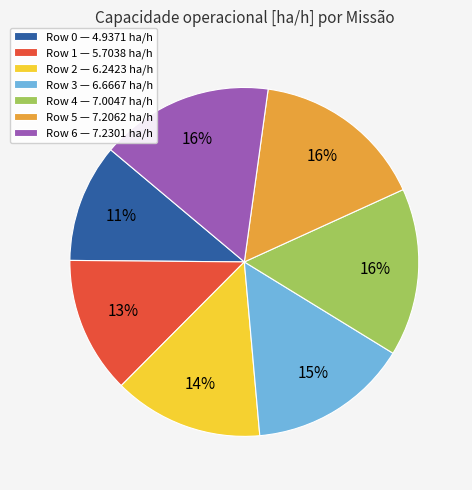

Count the number of slices in the pie.

7